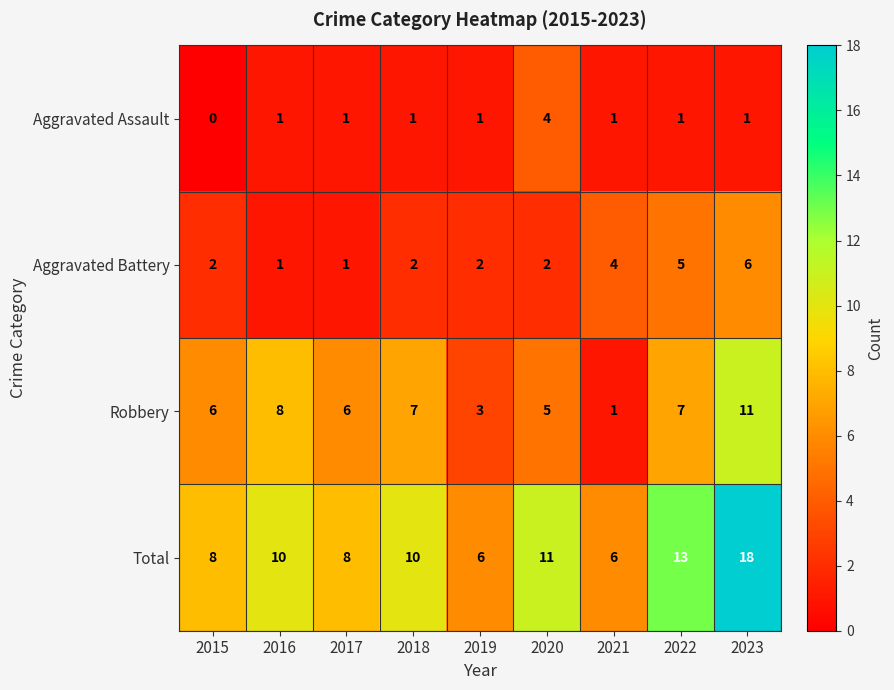

Which series has the widest spread of values?

Total